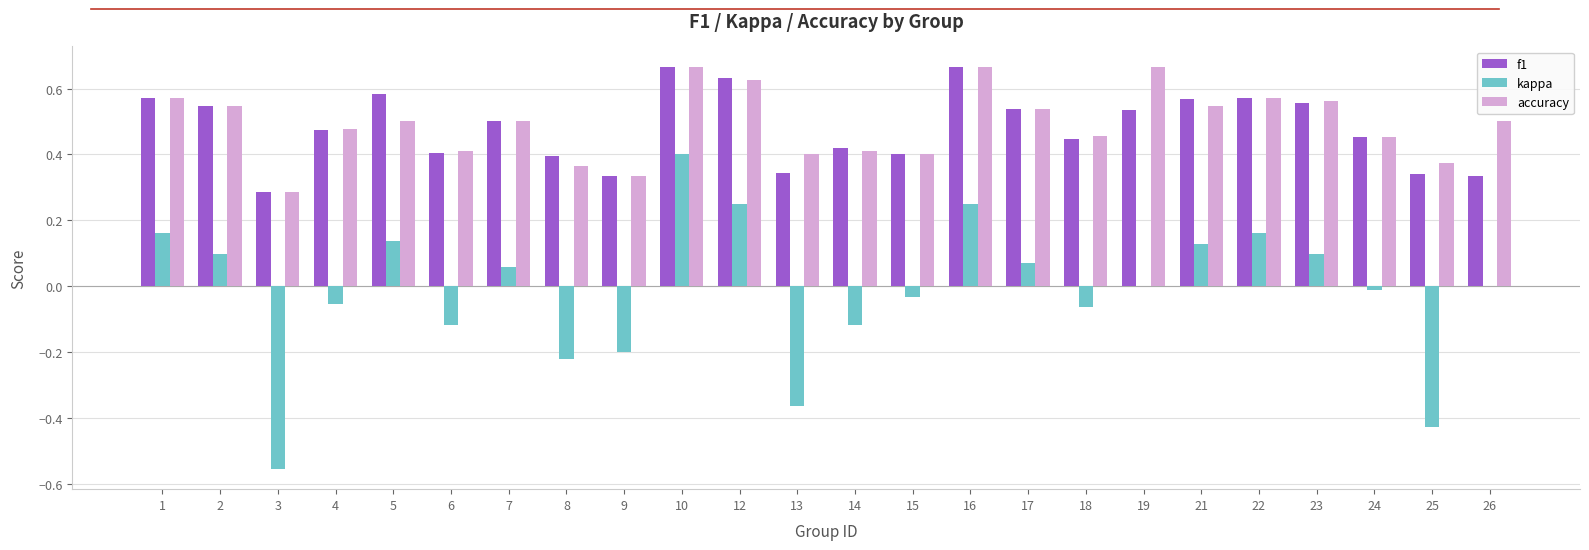

What is the spread (max minus min) of values at 25?

0.8